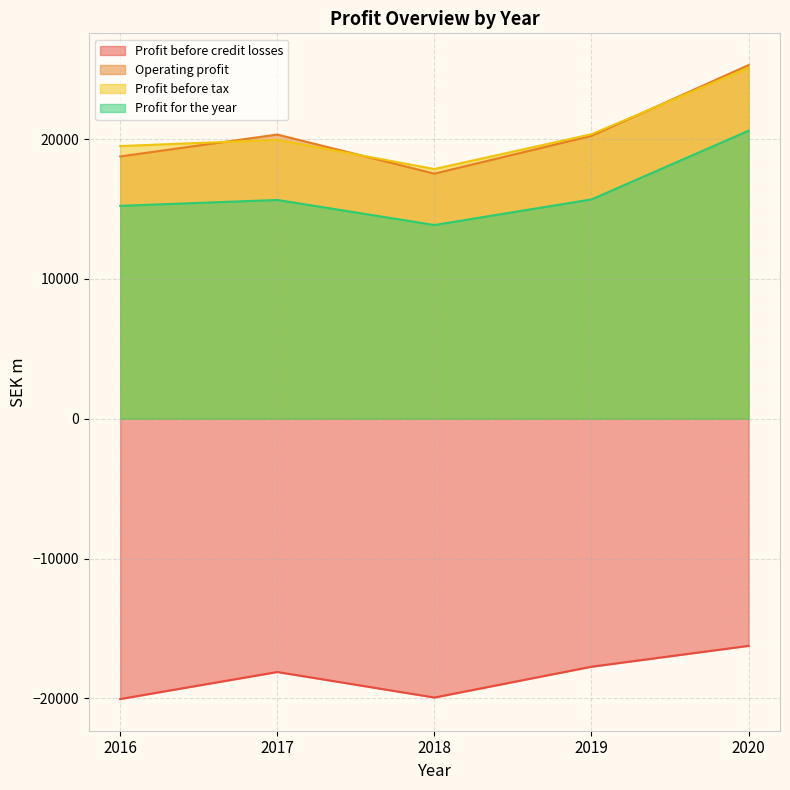

Is it true that Profit for the year equals 23940 at 2018?

False